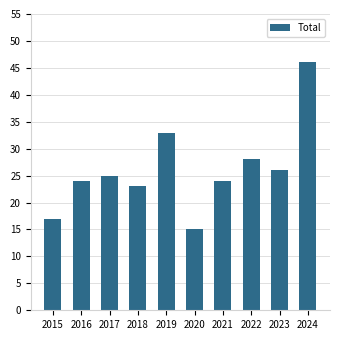

What is the difference between the second highest and second lowest values?

16